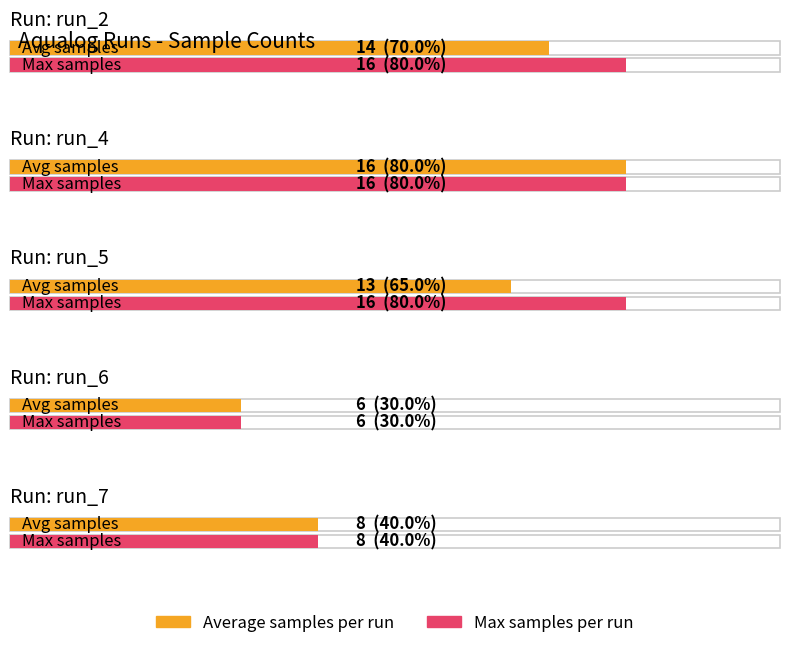

Read the Average samples per run value at run_7, to the nearest 10.

10